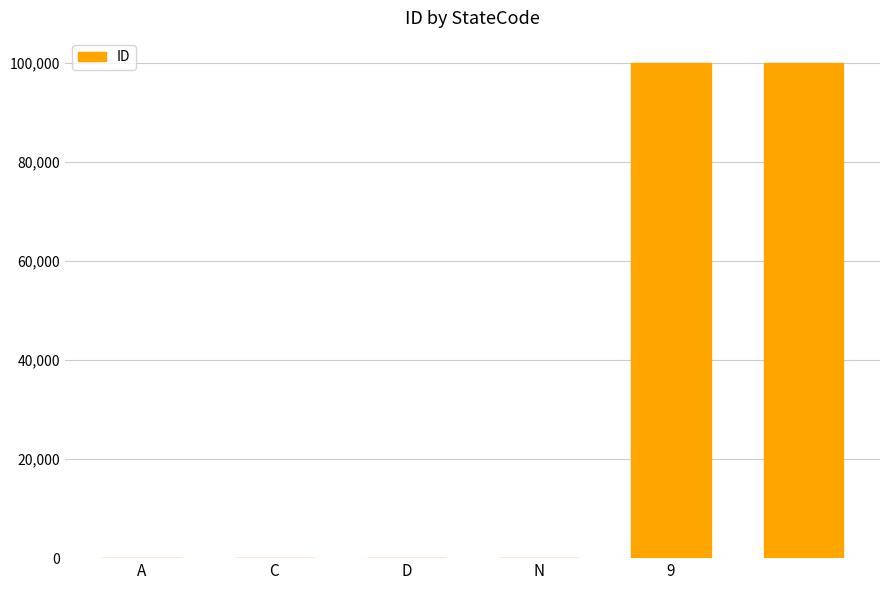

What is the sum of all values?

200007